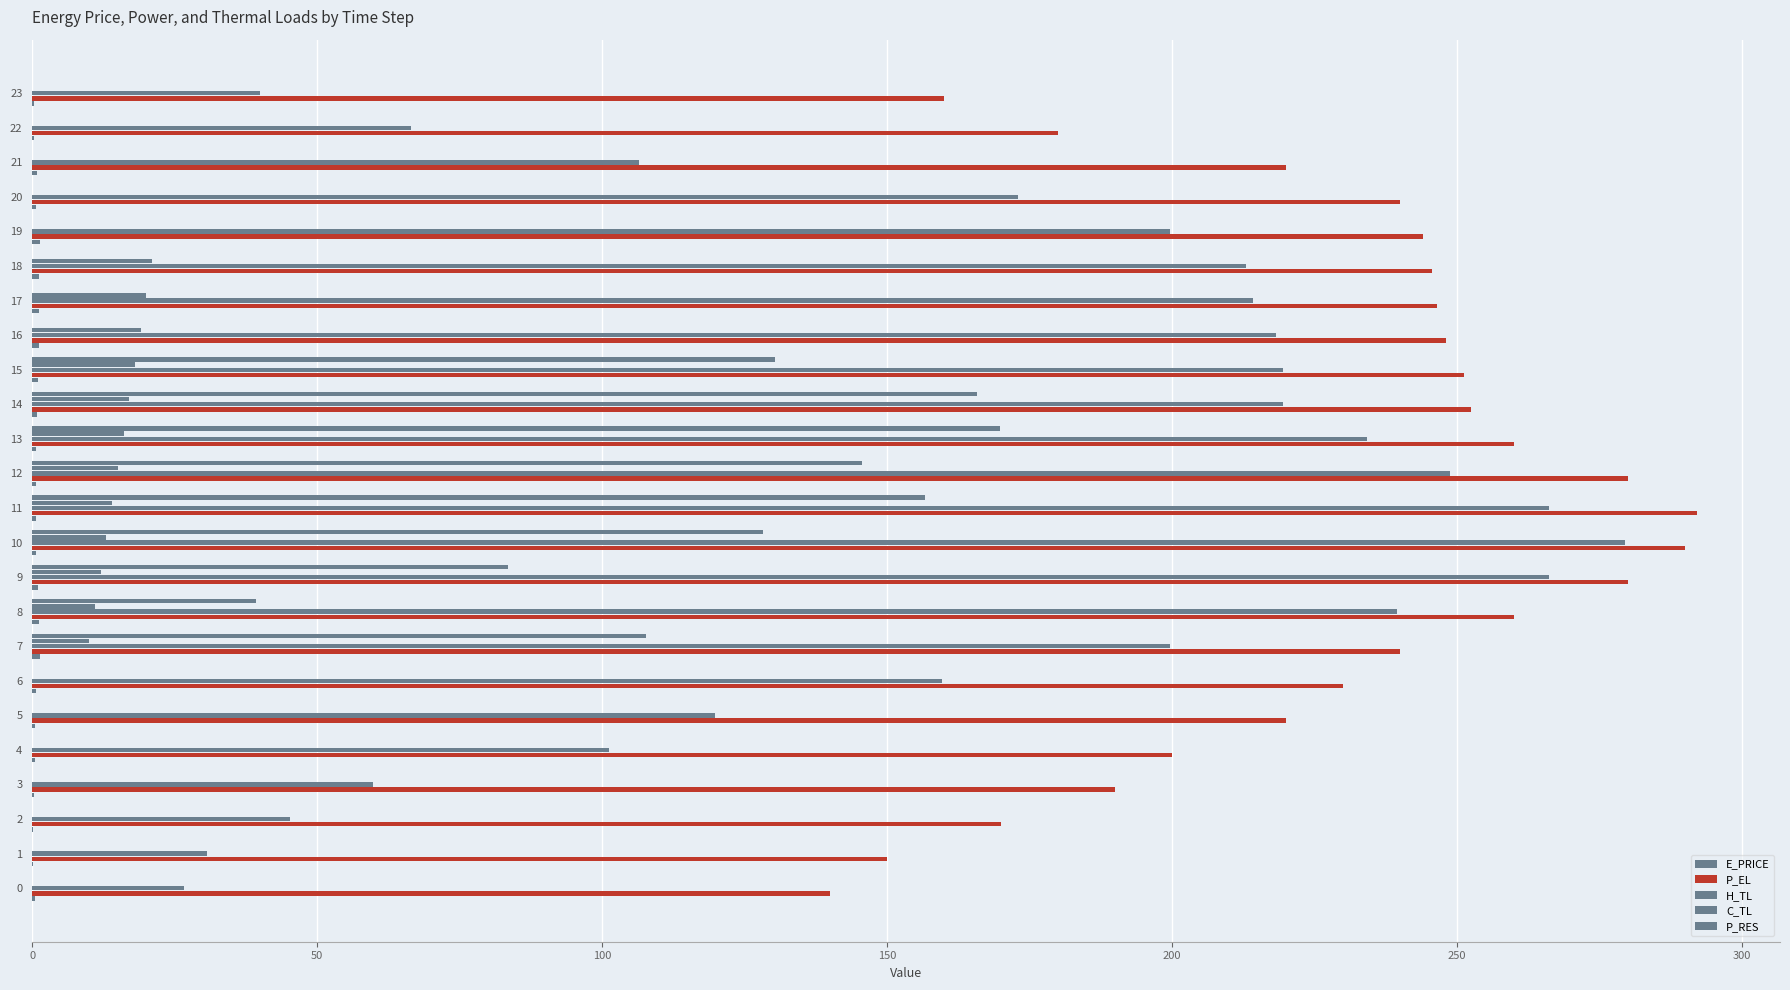

How many values in the C_TL series exceed 9?

12